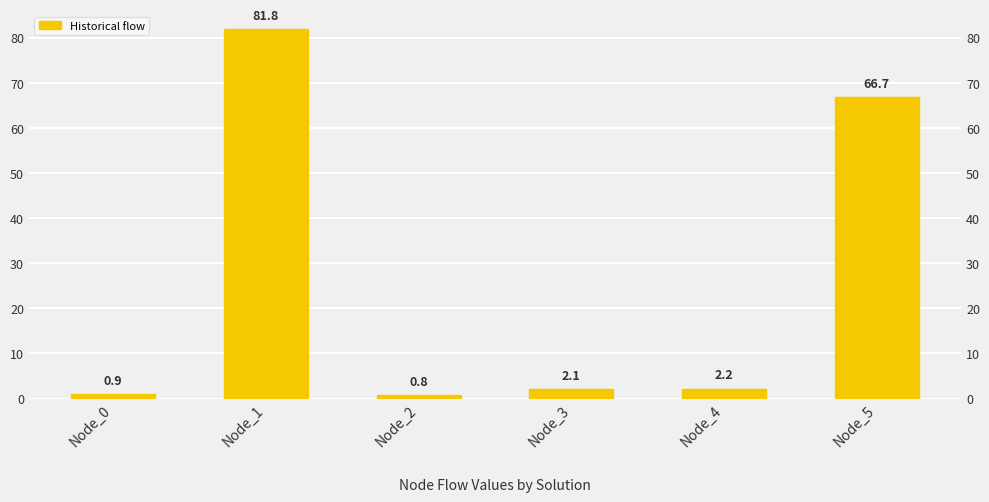

What is the ratio of the value at Node_2 to the value at Node_3?

0.4